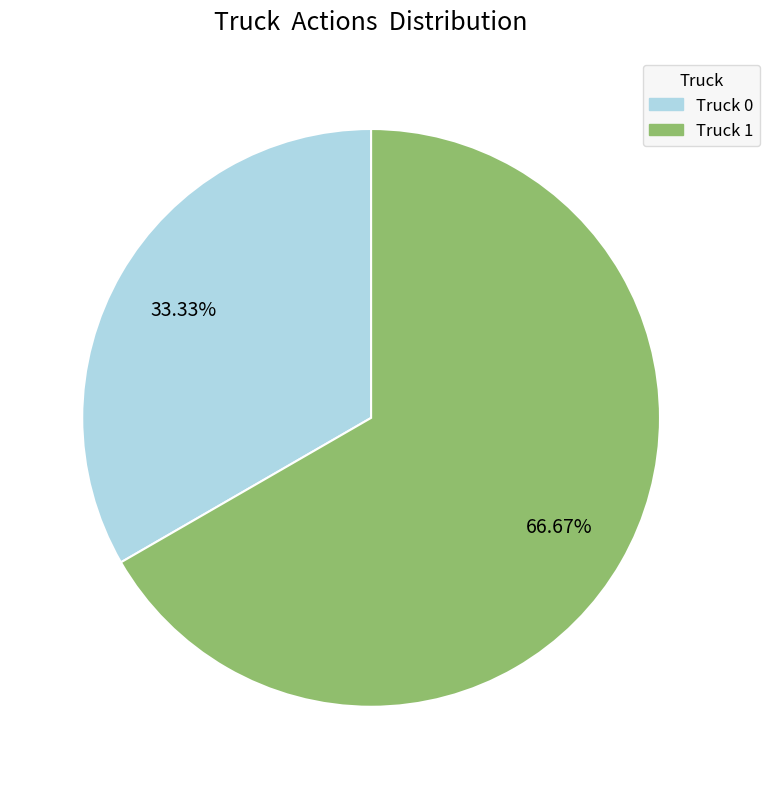

How many segments does this pie chart have?

2